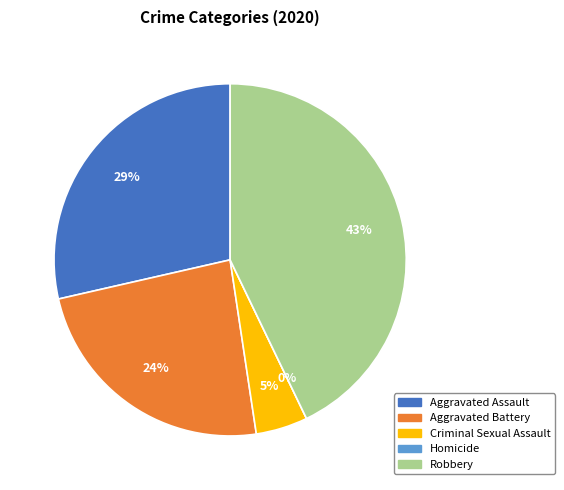

How many segments does this pie chart have?

5